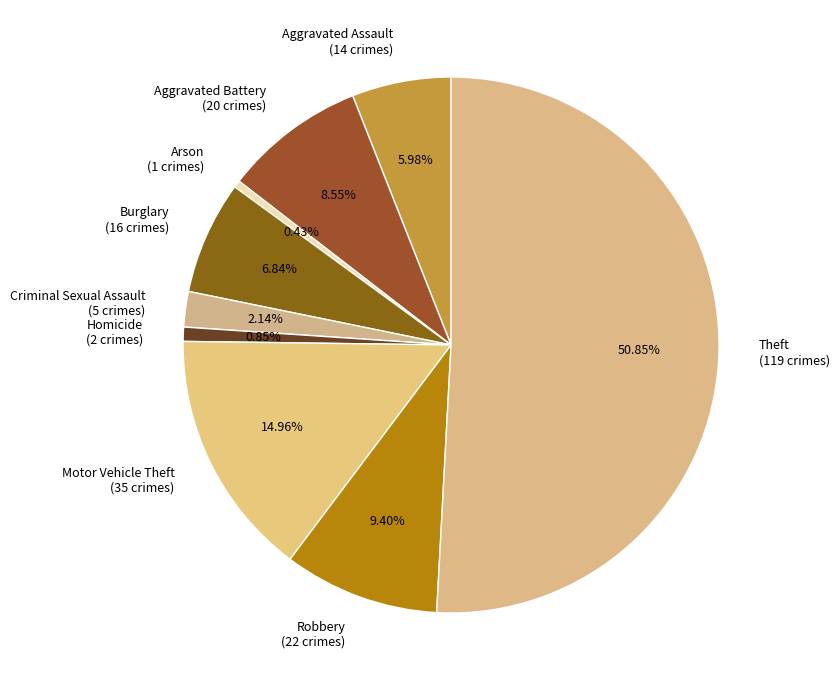

Which has a higher value, Criminal Sexual Assault or Aggravated Battery?

Aggravated Battery